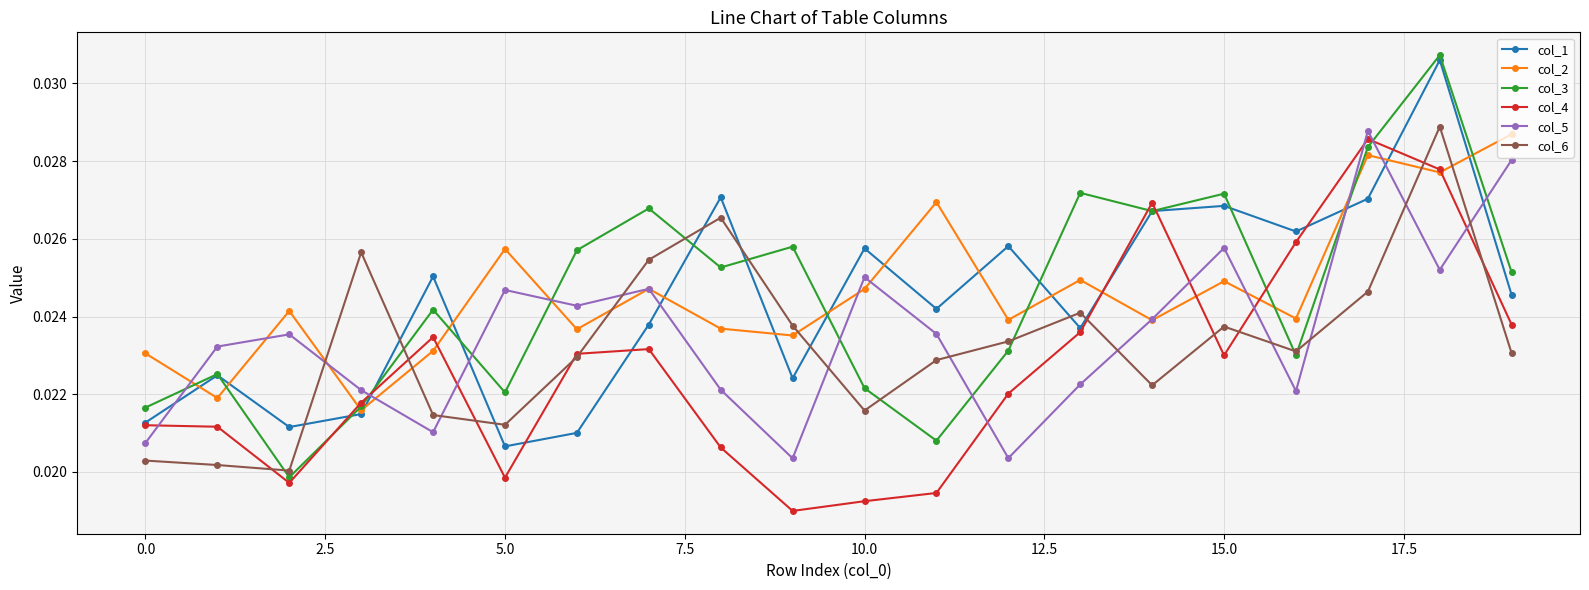

How many interior local valleys does the col_1 series have?

6